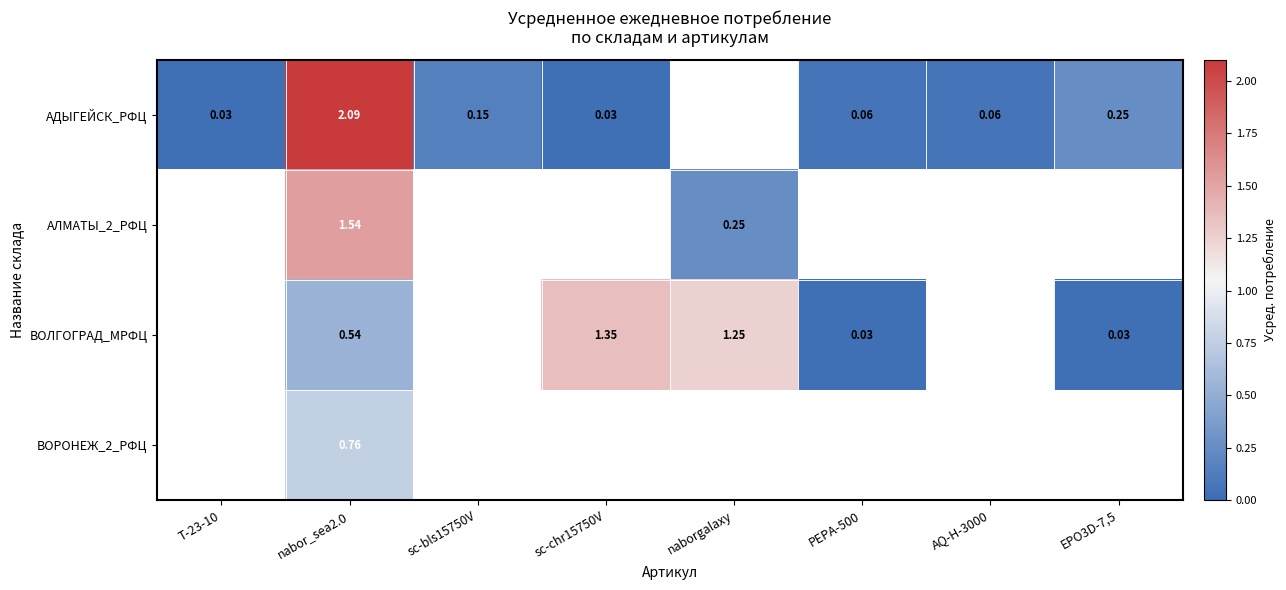

What is the greatest value displayed?

2.1